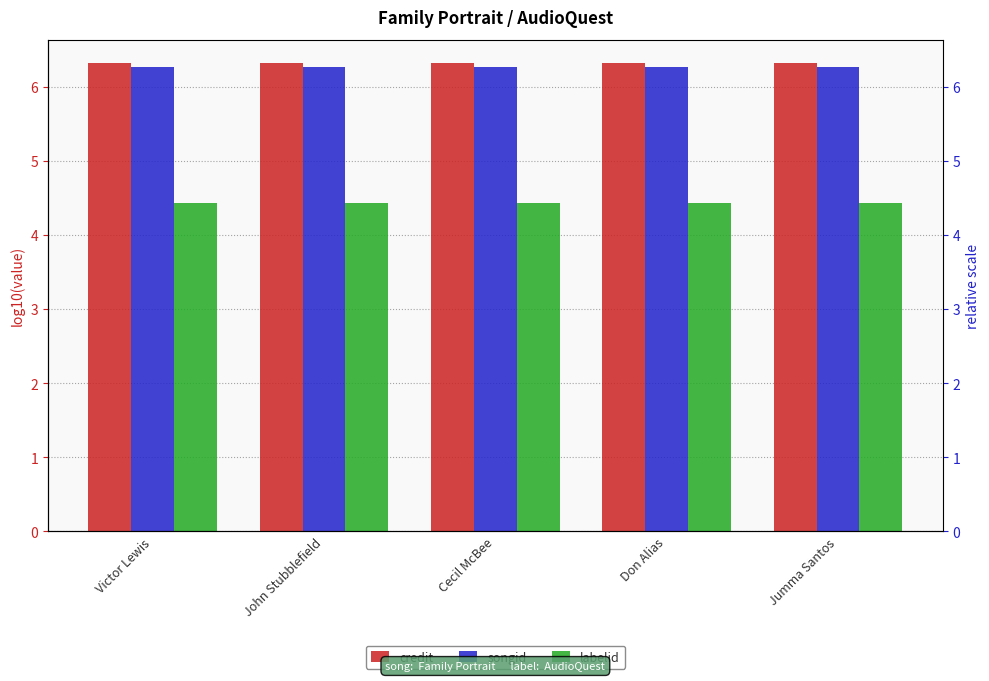

At which category is the sum across all series the highest?

Victor Lewis